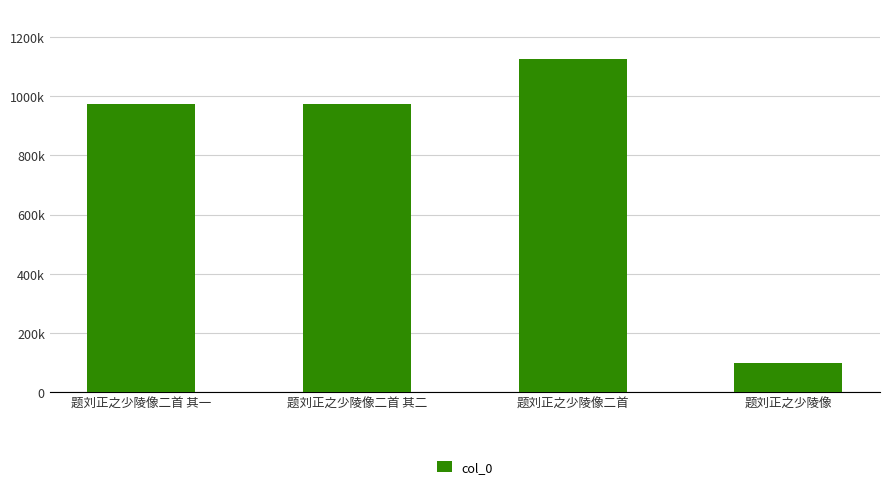

Rank the categories by value from lowest to highest.

题刘正之少陵像, 题刘正之少陵像二首 其二, 题刘正之少陵像二首 其一, 题刘正之少陵像二首